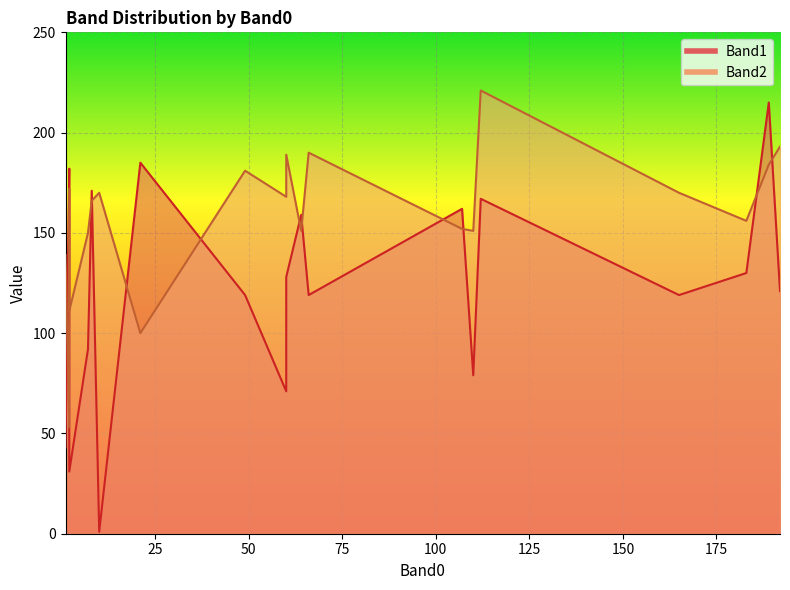

What is the minimum value for Band2?

53